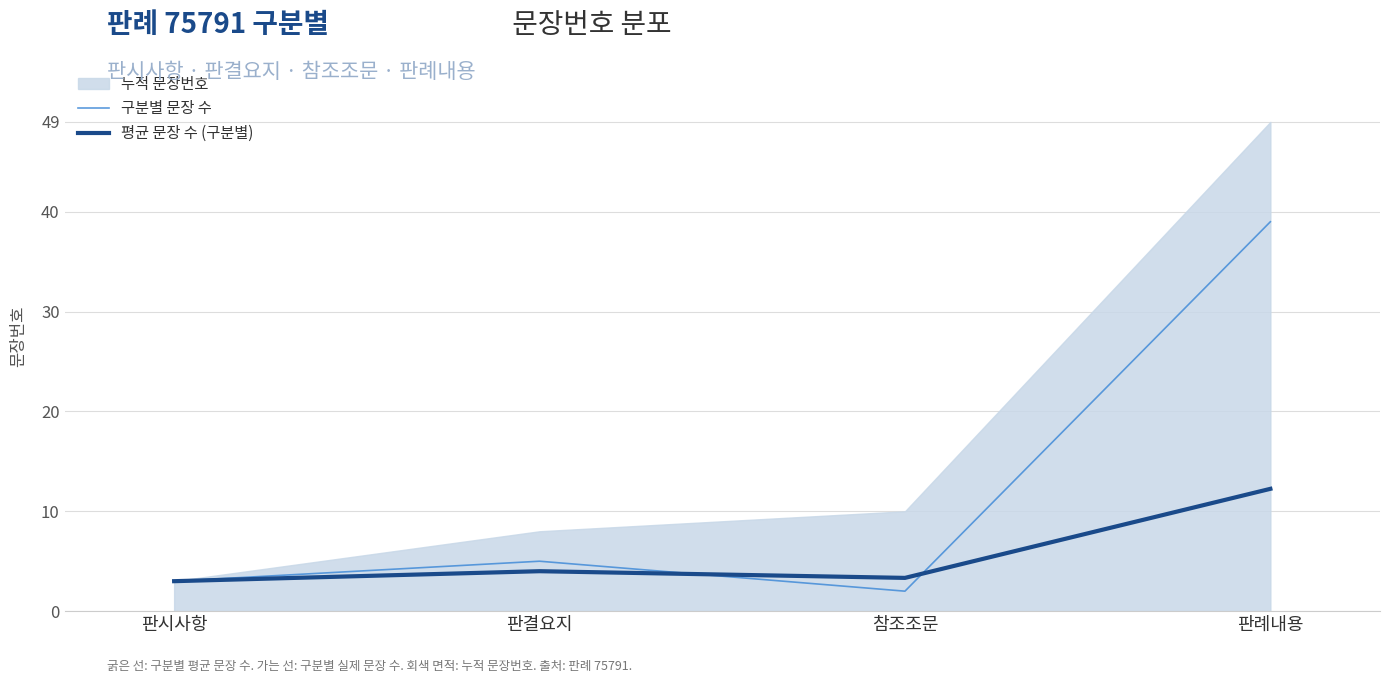

The value of 구분별 문장 수 at 참조조문 is 3.2. True or false?

False